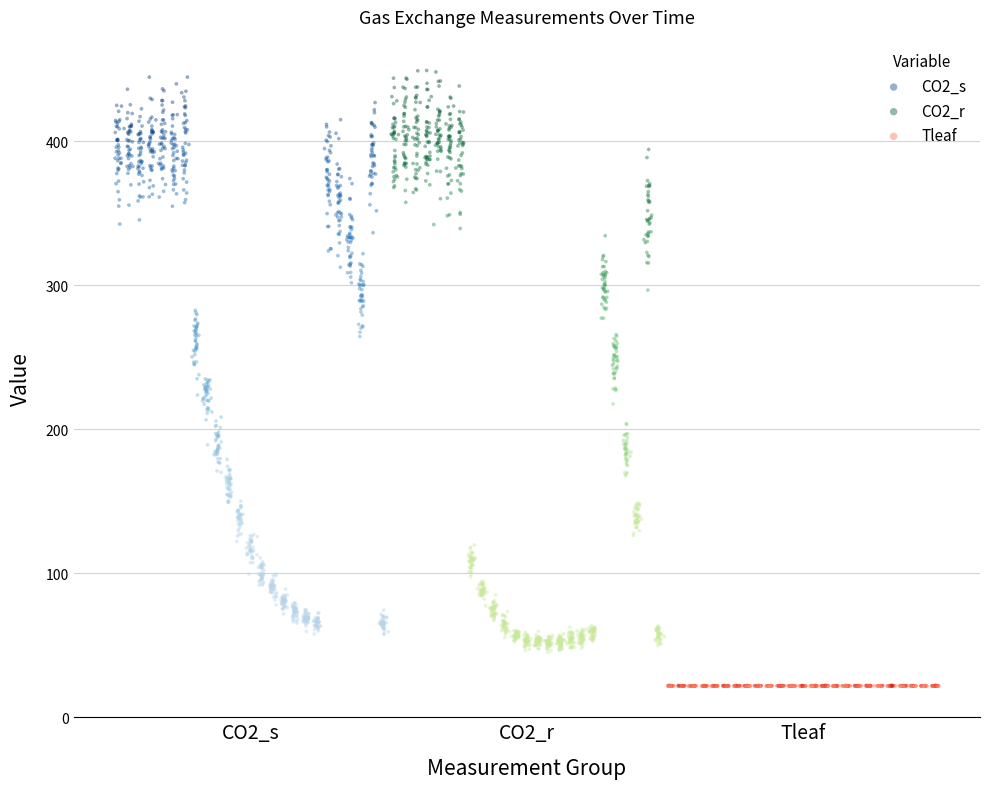

Which series reaches the minimum Y coordinate?

Tleaf